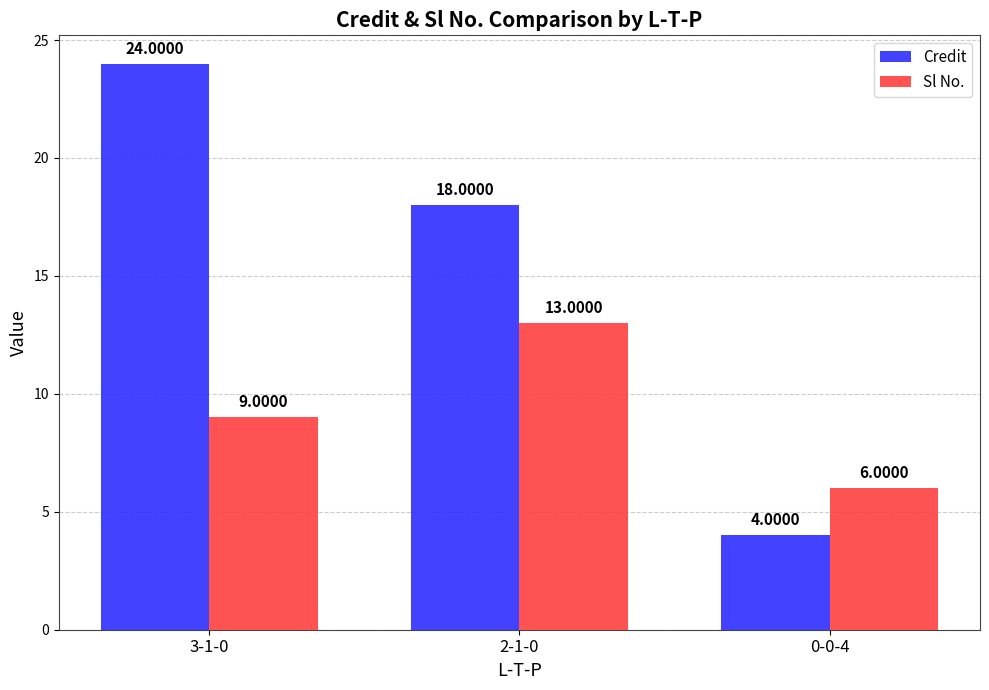

How many groups of bars are there?

3